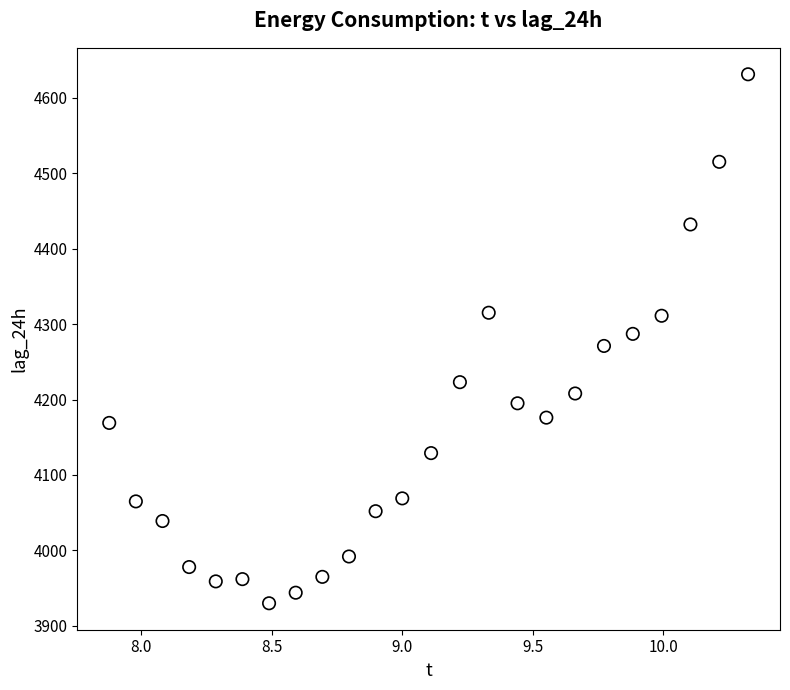

What is the range of Y values (max minus min)?

701